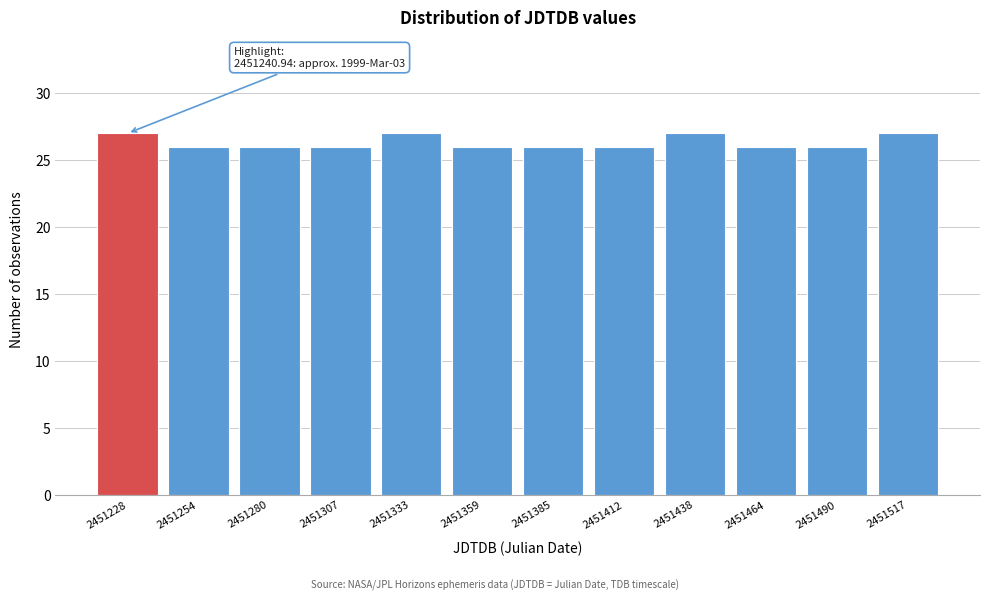

Reading left to right, extract all data points from this chart.

2451228=27	2451254=26	2451280=26	2451307=26	2451333=27	2451359=26	2451385=26	2451412=26	2451438=27	2451464=26	2451490=26	2451517=27